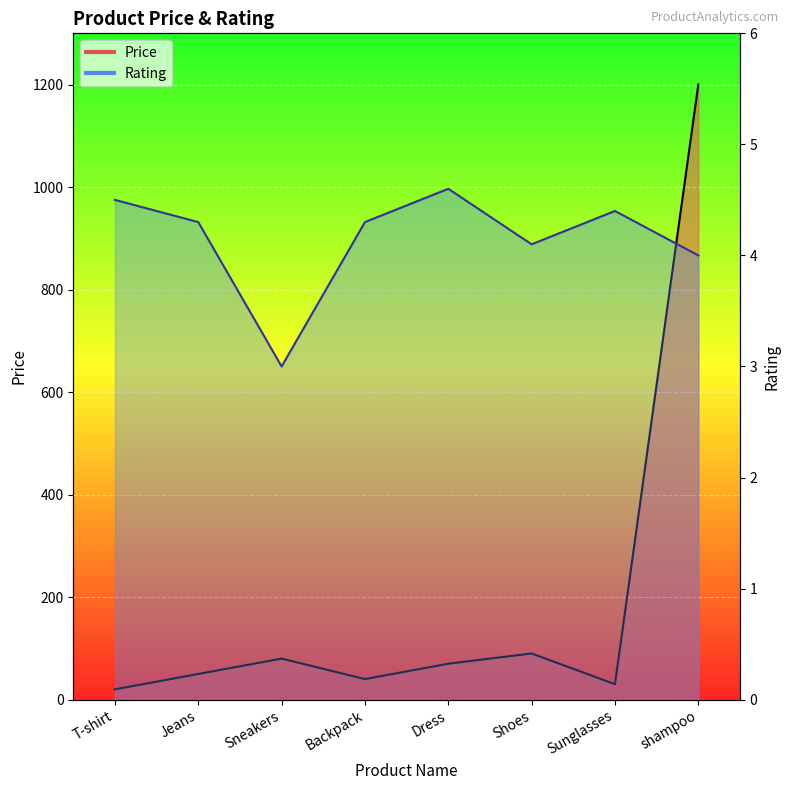

At which label does Price reach its minimum?

T-shirt